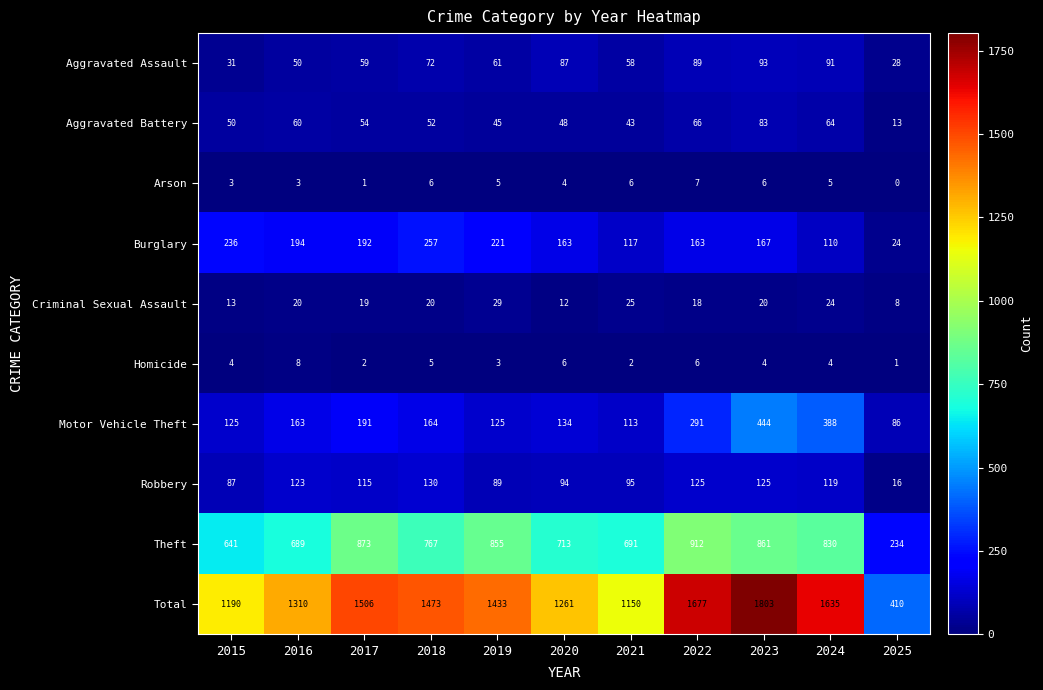

At which label does Burglary reach its minimum?

2025